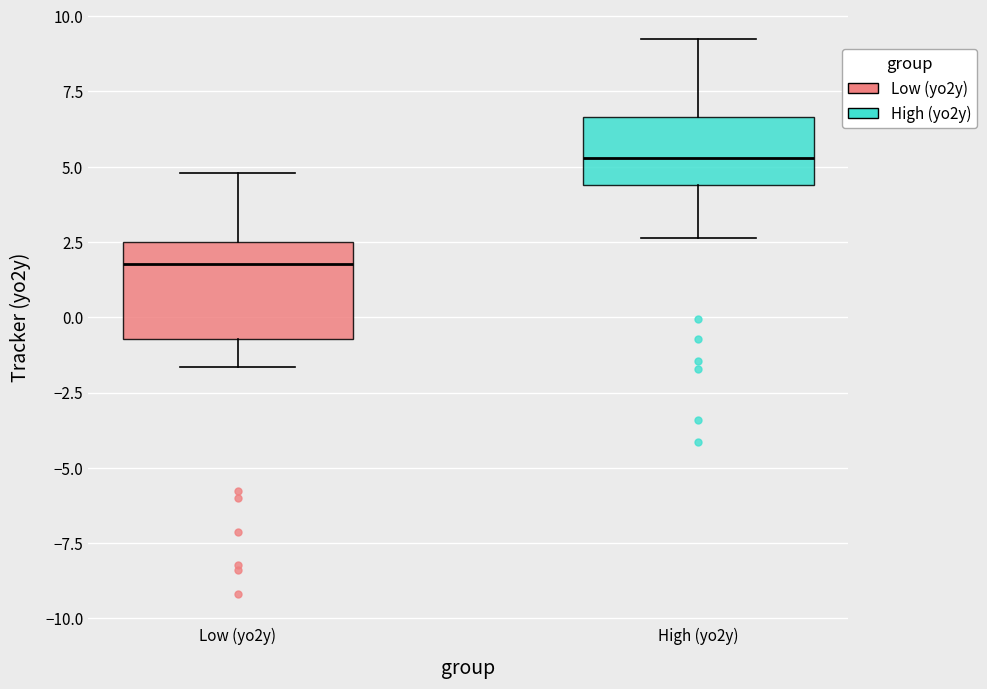

Reading left to right, transcribe this box plot: for each box, give where its median line is, the range the box spans, and where its two whiskers end, as read against the y-axis. The values are not printed on the chart, so give them approximately, as read against the axis.

Low (yo2y): median 2.0, box -0.5 to 2.5, whiskers -1.5 to 5.0
High (yo2y): median 5.5, box 4.5 to 6.5, whiskers 2.5 to 9.0